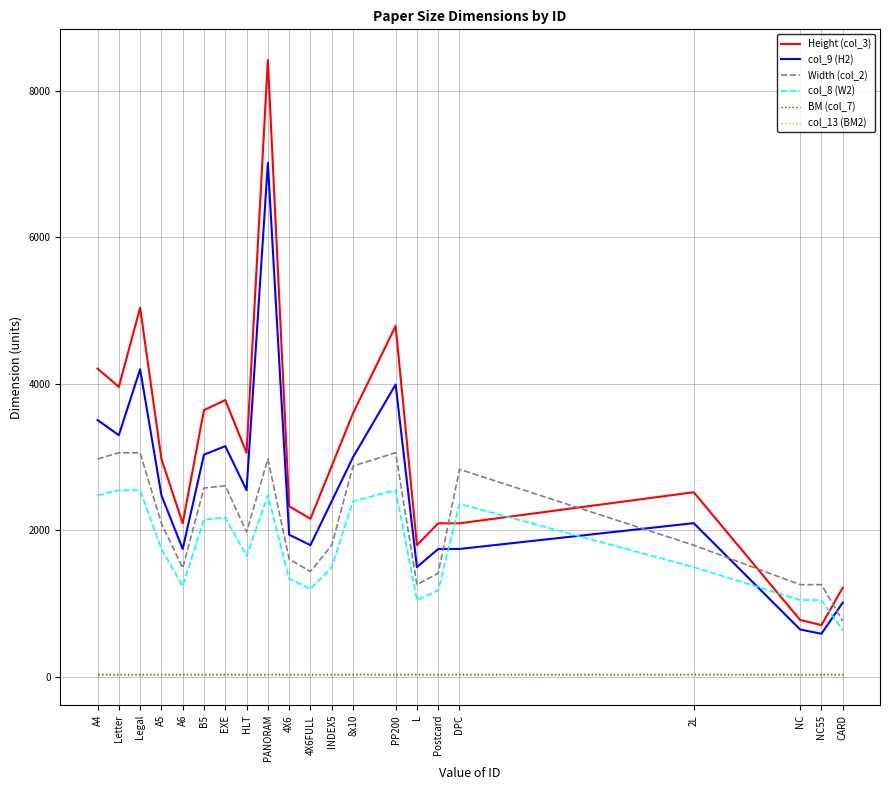

Count the number of categories in the chart.

21